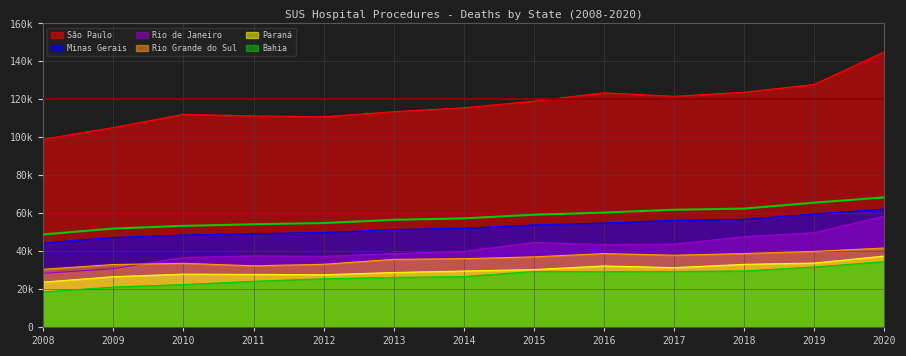

How many series are shown in this chart?

6